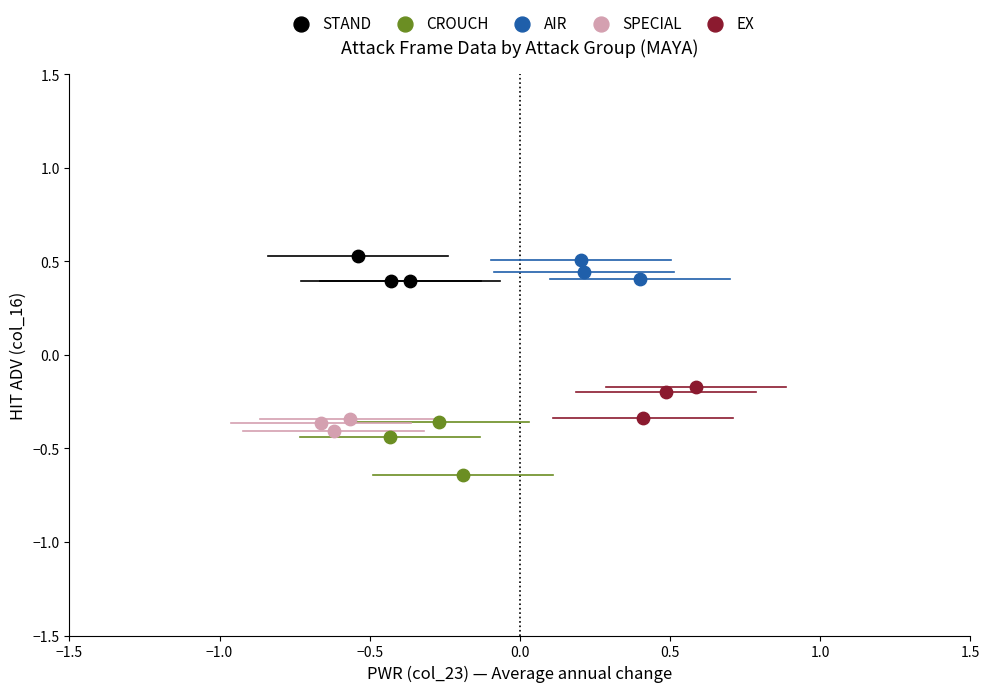

Which series reaches the minimum Y coordinate?

CROUCH